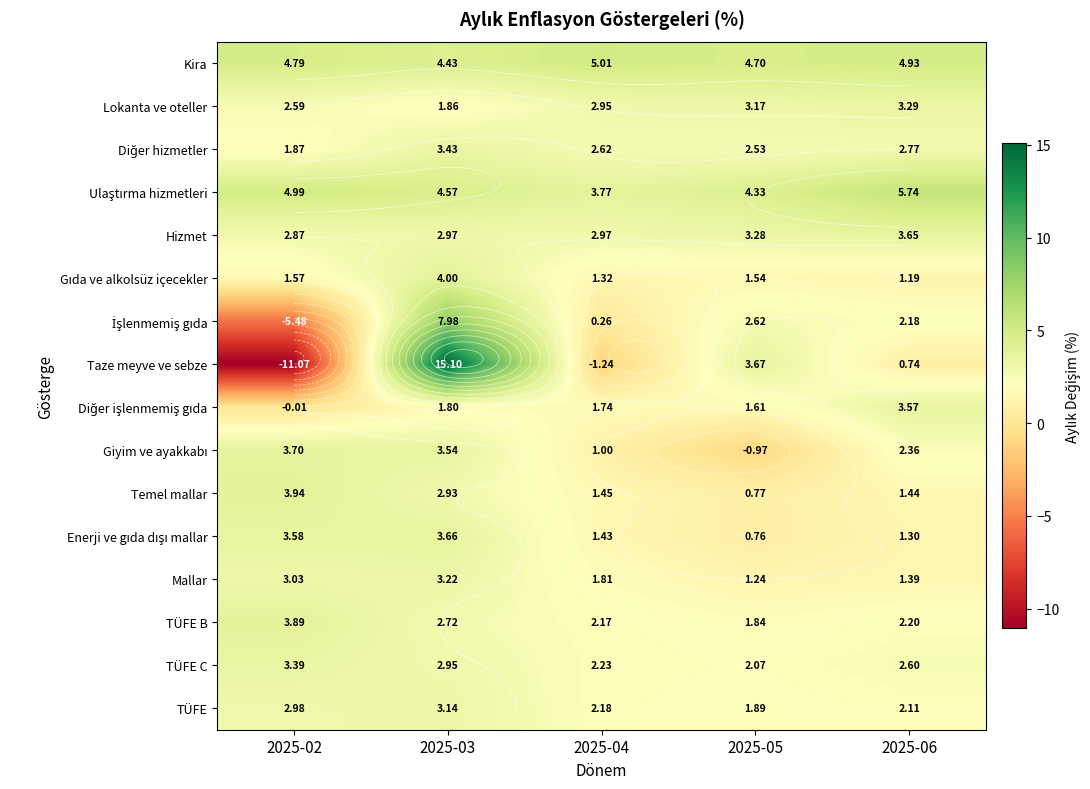

Which category has the lowest value in the Diğer hizmetler series?

2025-02